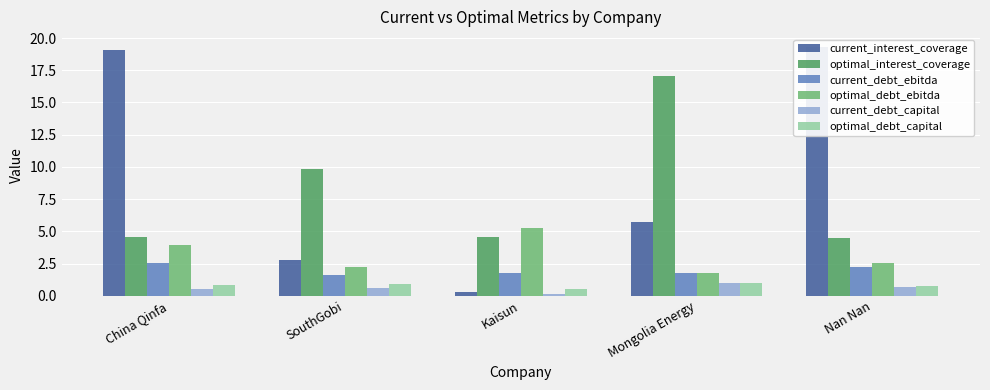

Reading right to left, list all the values displayed in this chart.

current_interest_coverage: 19.3	5.8	0.3	2.8	19.1
optimal_interest_coverage: 4.5	17.1	4.6	9.8	4.5
current_debt_ebitda: 2.2	1.8	1.8	1.6	2.5
optimal_debt_ebitda: 2.6	1.8	5.3	2.2	3.9
current_debt_capital: 0.7	1.0	0.2	0.6	0.5
optimal_debt_capital: 0.8	1.0	0.6	0.9	0.8